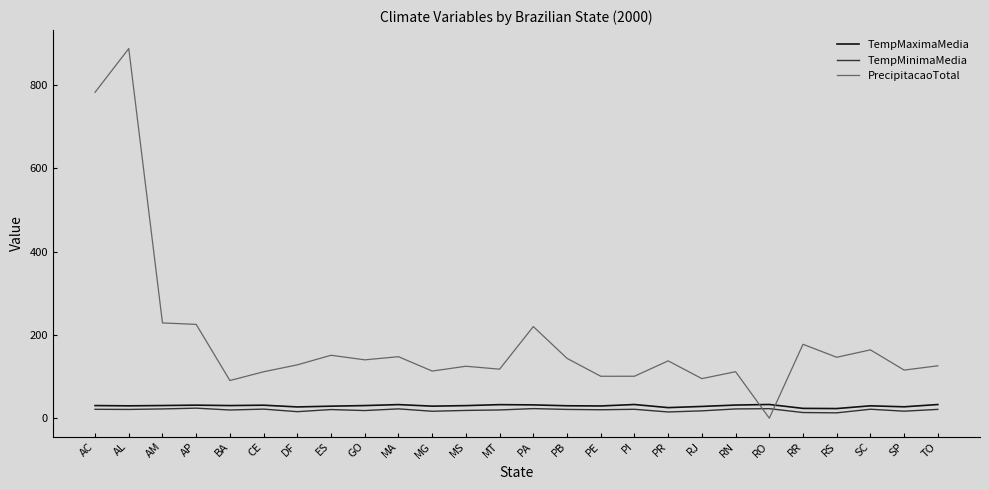

What are all the series names shown in the legend?

TempMaximaMedia, TempMinimaMedia, PrecipitacaoTotal